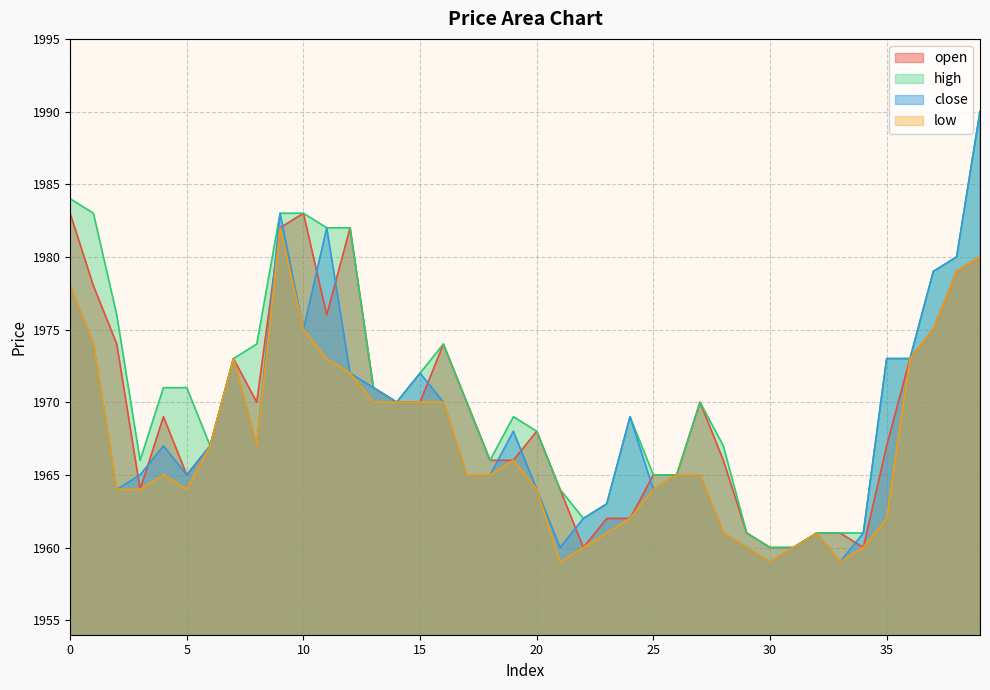

What is the total value across all series at 33?

7840